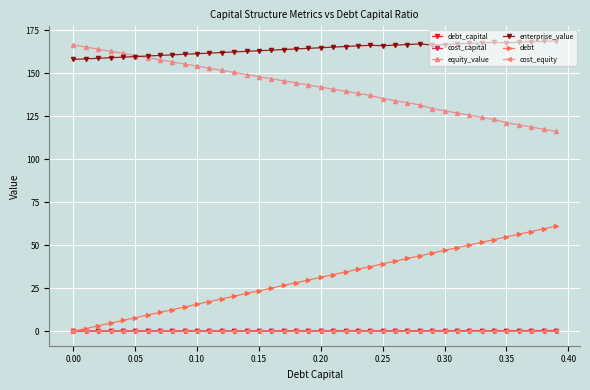

True or false: enterprise_value and cost_equity intersect in this chart.

False